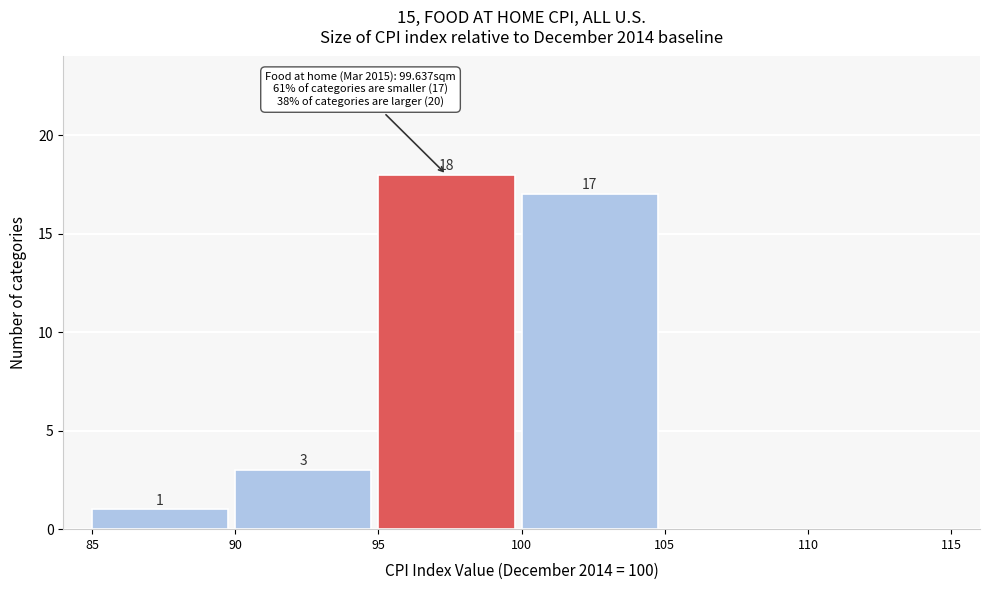

Over which range of the x-axis is the bar tallest?

95 to 100